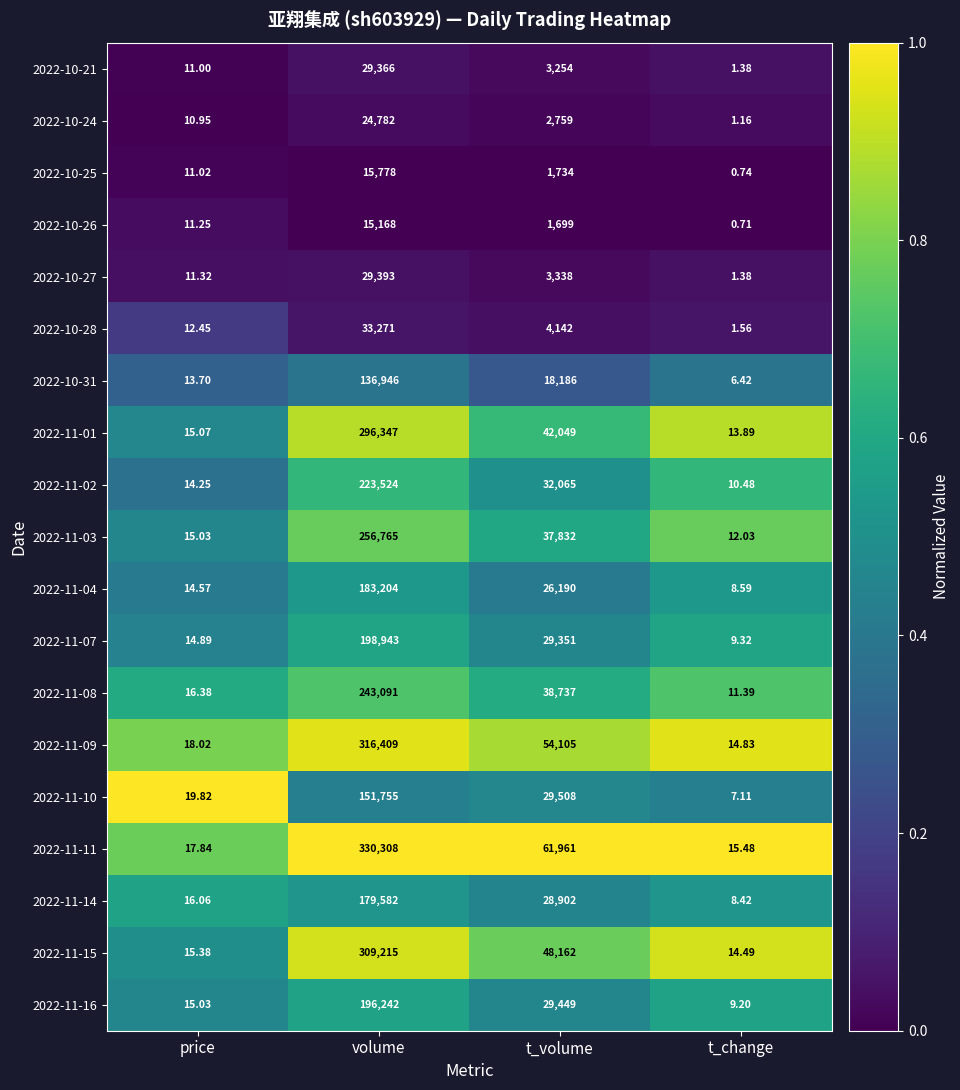

At which category is the sum across all series the highest?

volume